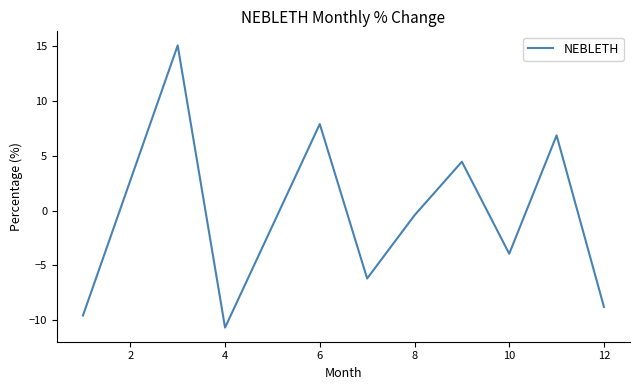

What is the difference between the maximum and minimum values?

25.8